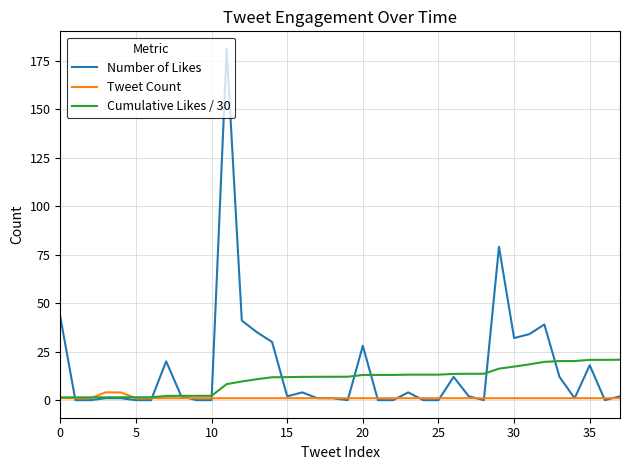

Does the chart display data point markers on the line(s)?

No